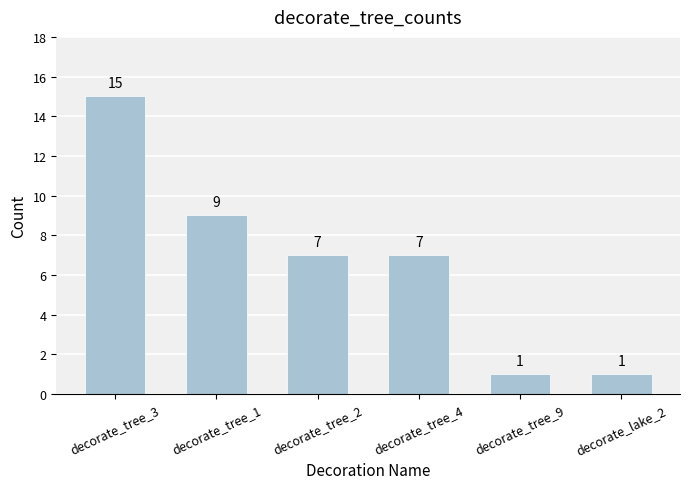

Approximately how many times larger is the value at decorate_lake_2 compared to decorate_tree_9?

1.0